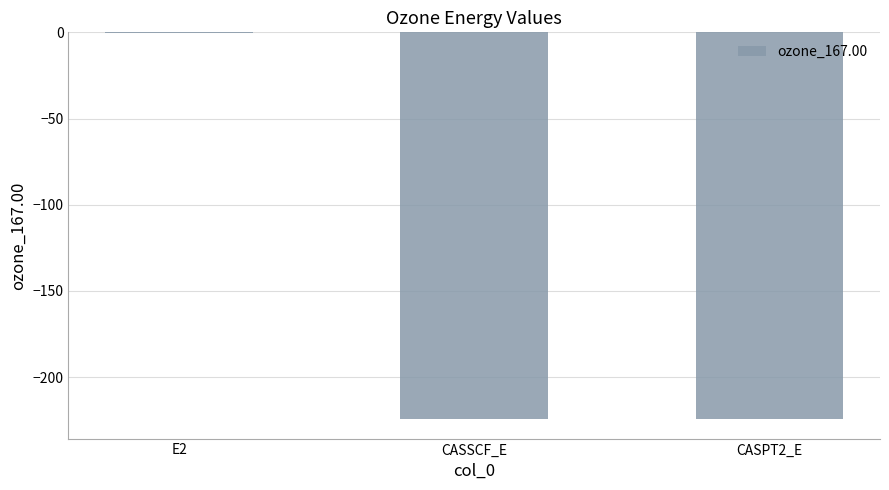

What is the sum of all values?

-448.8